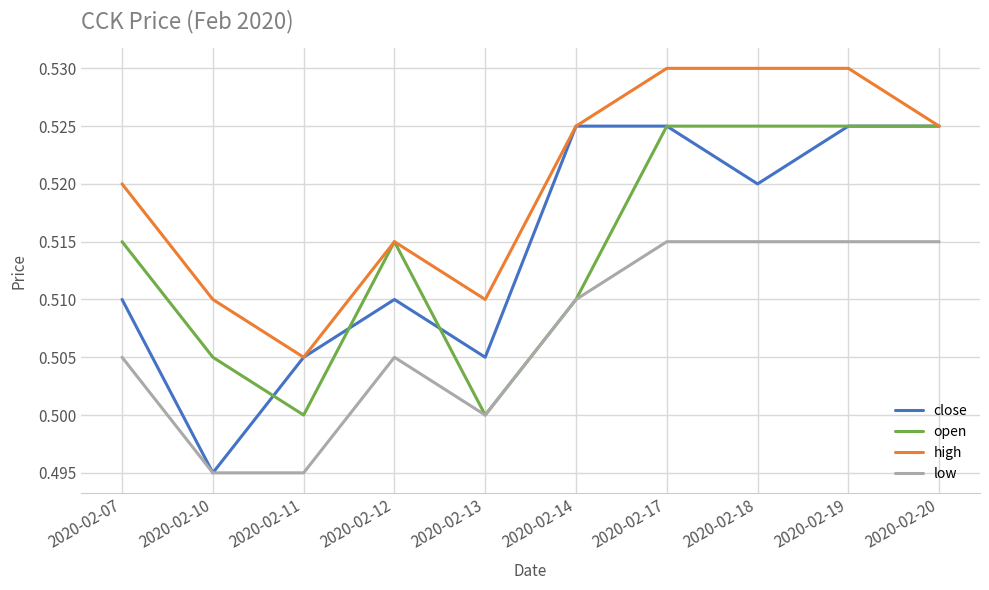

True or false: high and low cross at least once.

False